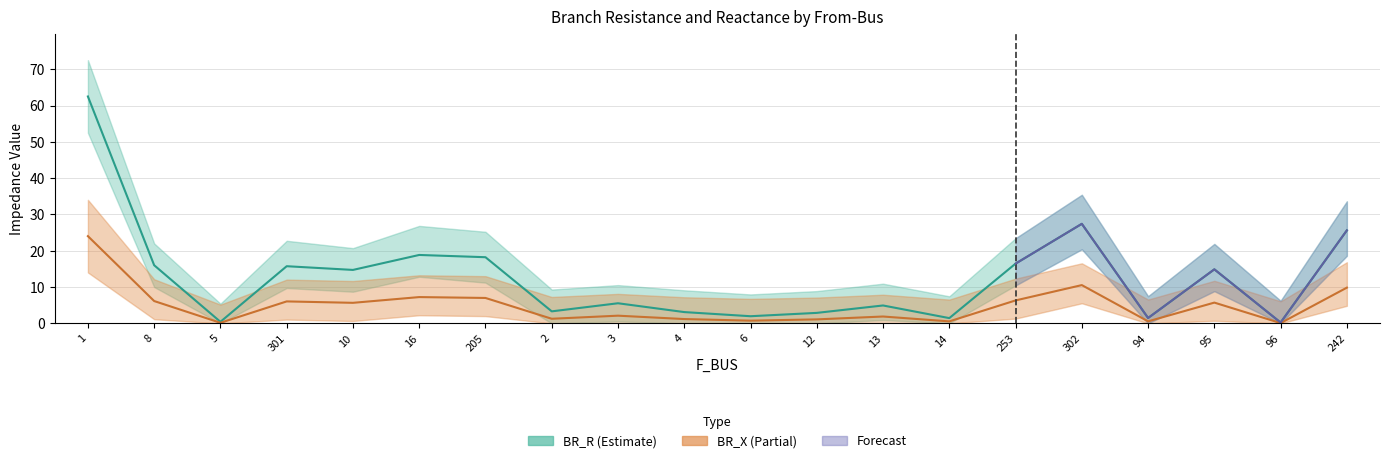

Which series changed the most between 8 and 10?

BR_R